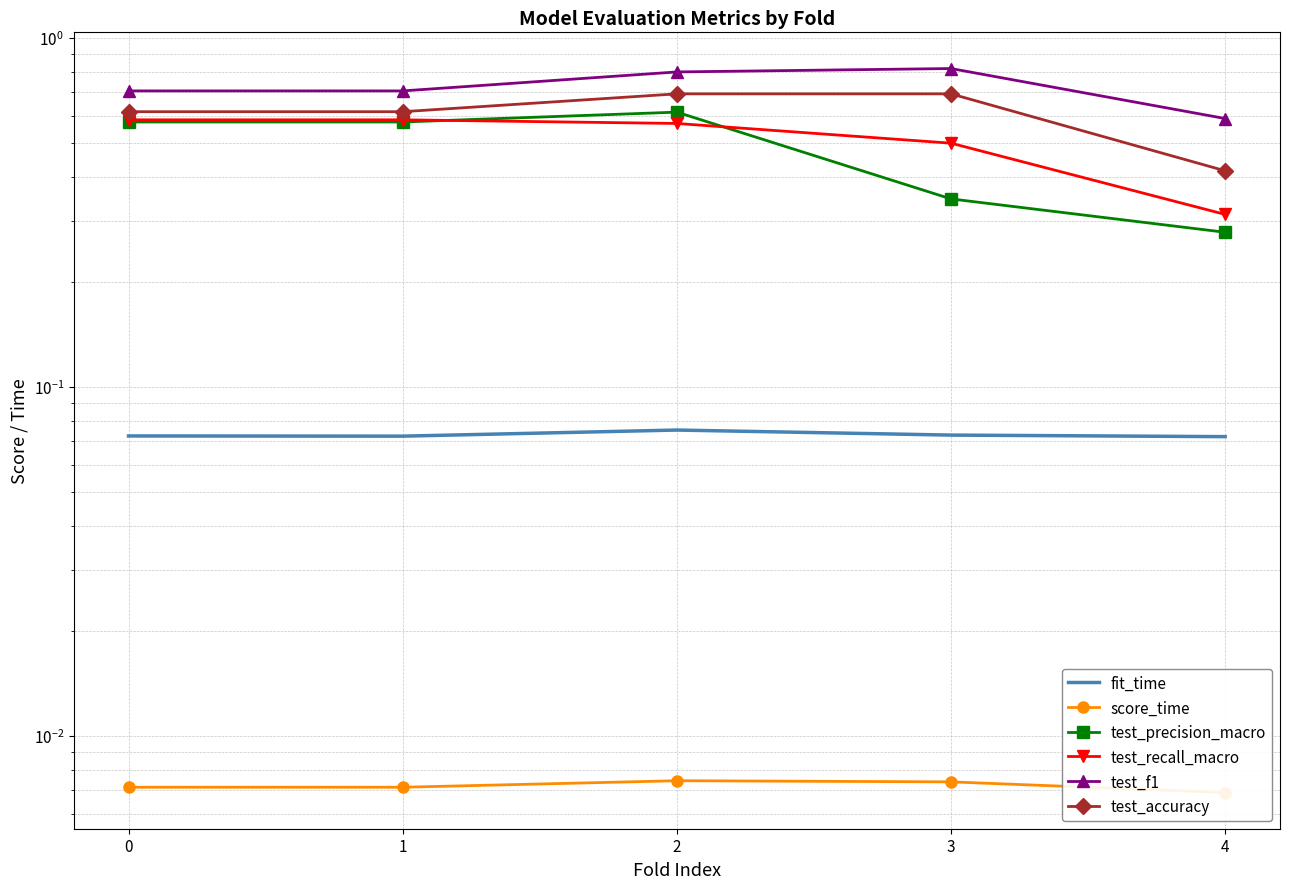

True or false: test_f1 has a value of 0.8 at 3.

True